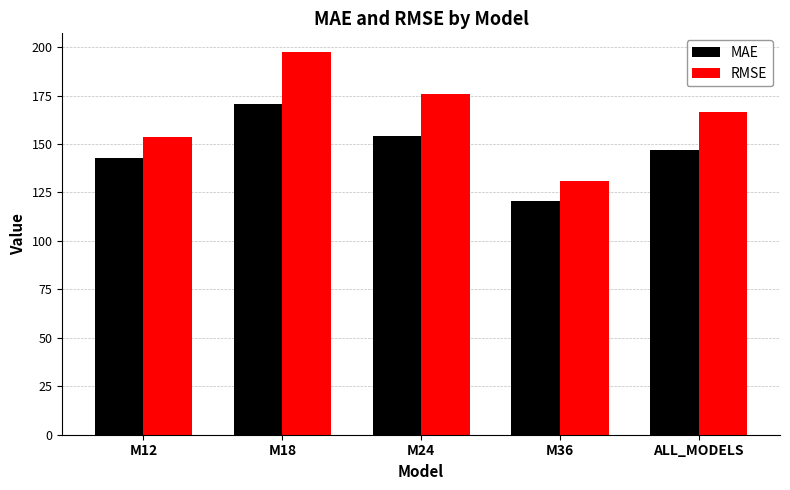

Is the value of MAE at M18 greater than the value of RMSE at M18?

No